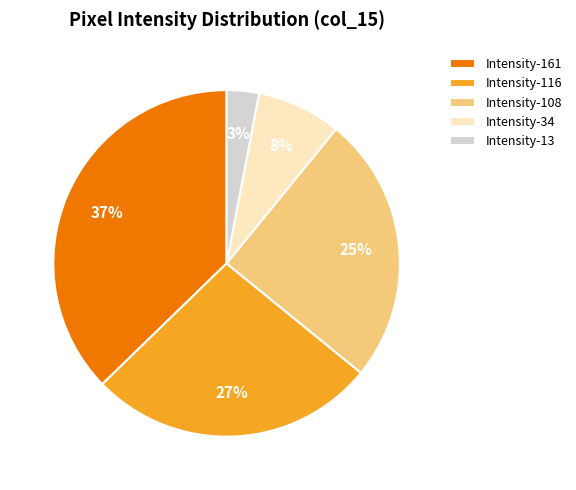

Rank the categories by value from lowest to highest.

Intensity-13, Intensity-34, Intensity-108, Intensity-116, Intensity-161